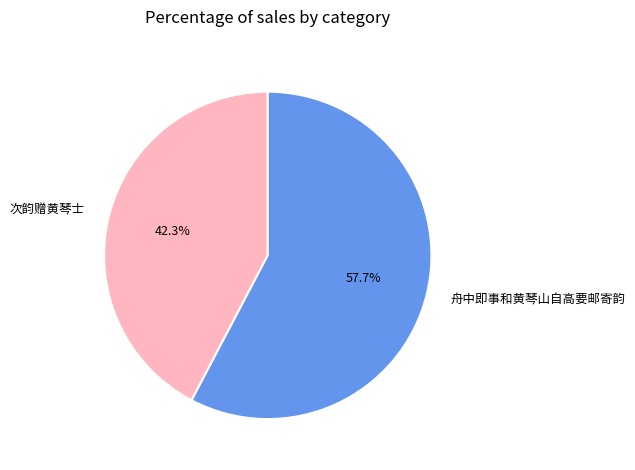

Which slice is the smallest?

次韵赠黄琴士